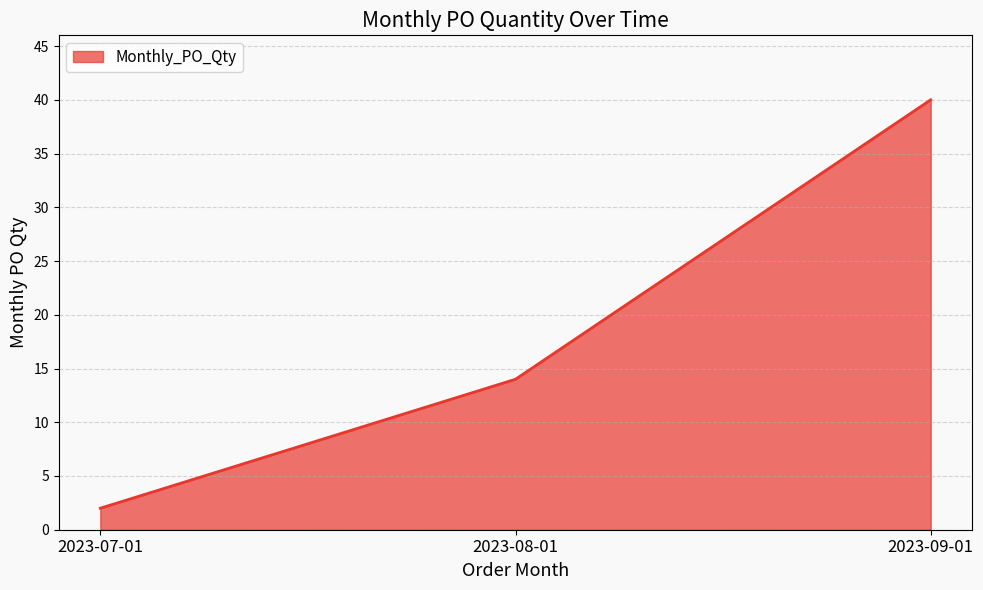

How many distinct data groups are displayed?

1